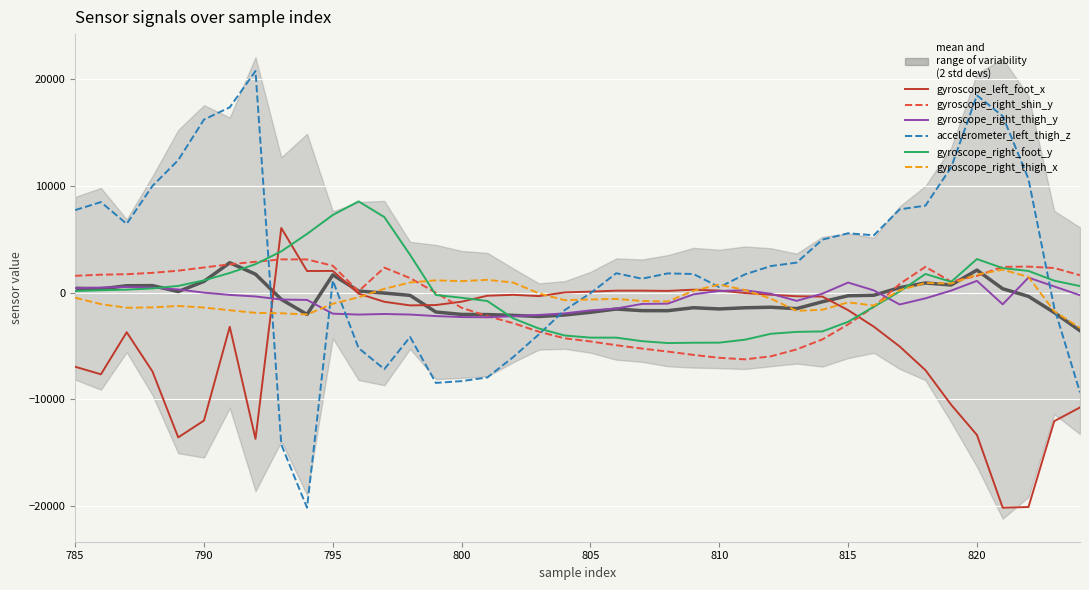

What are all the series names shown in the legend?

gyroscope_left_foot_x, gyroscope_right_shin_y, gyroscope_right_thigh_y, accelerometer_left_thigh_z, gyroscope_right_foot_y, gyroscope_right_thigh_x